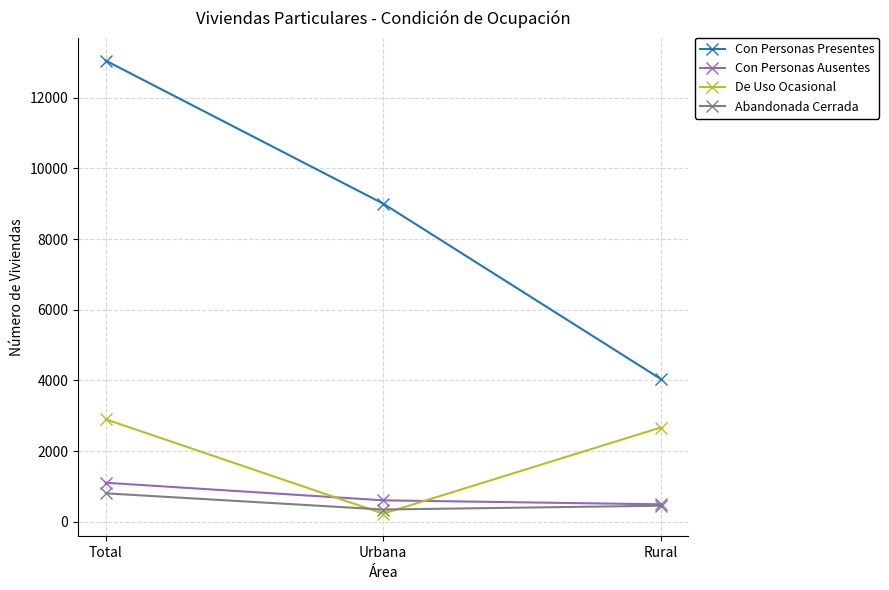

At which label does Con Personas Ausentes first exceed 610?

Total